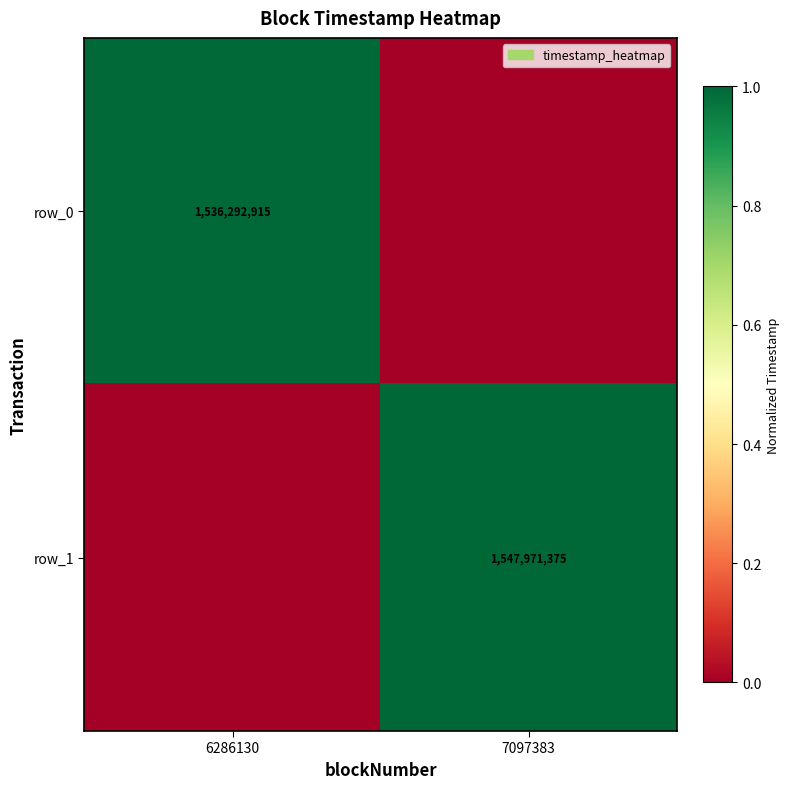

At how many categories does at least one series exceed 0?

2